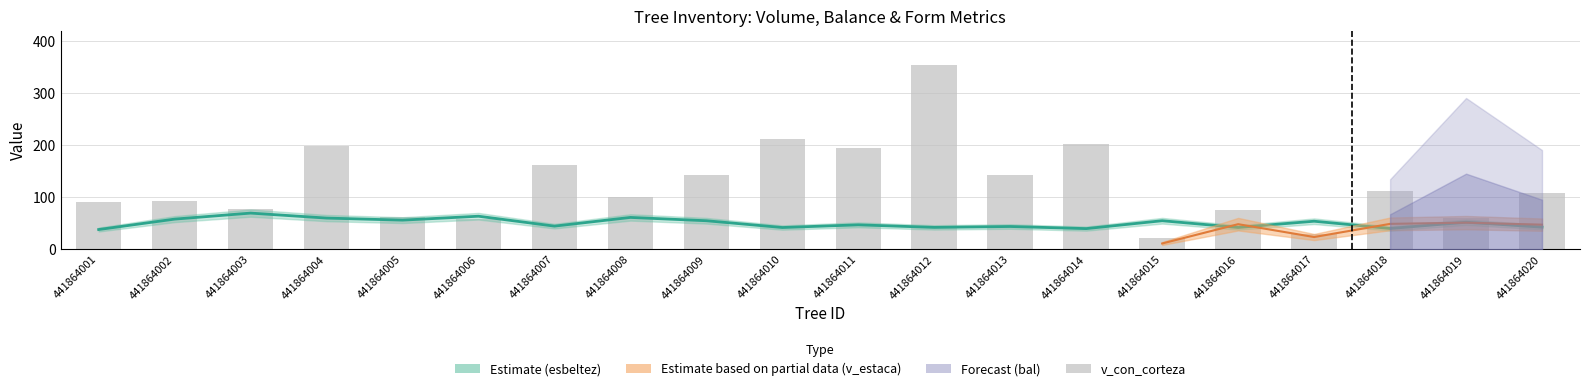

Is it true that the value at 441864020 is 107.6?

True